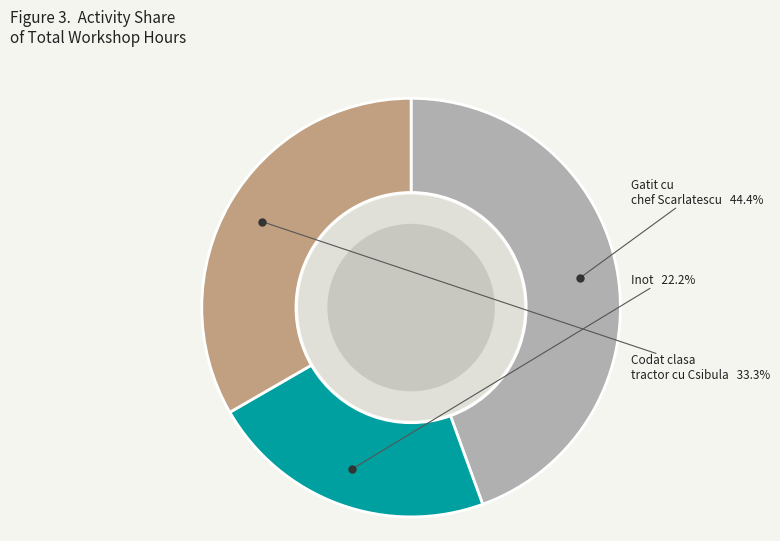

Is there any slice that represents more than half of the pie?

No